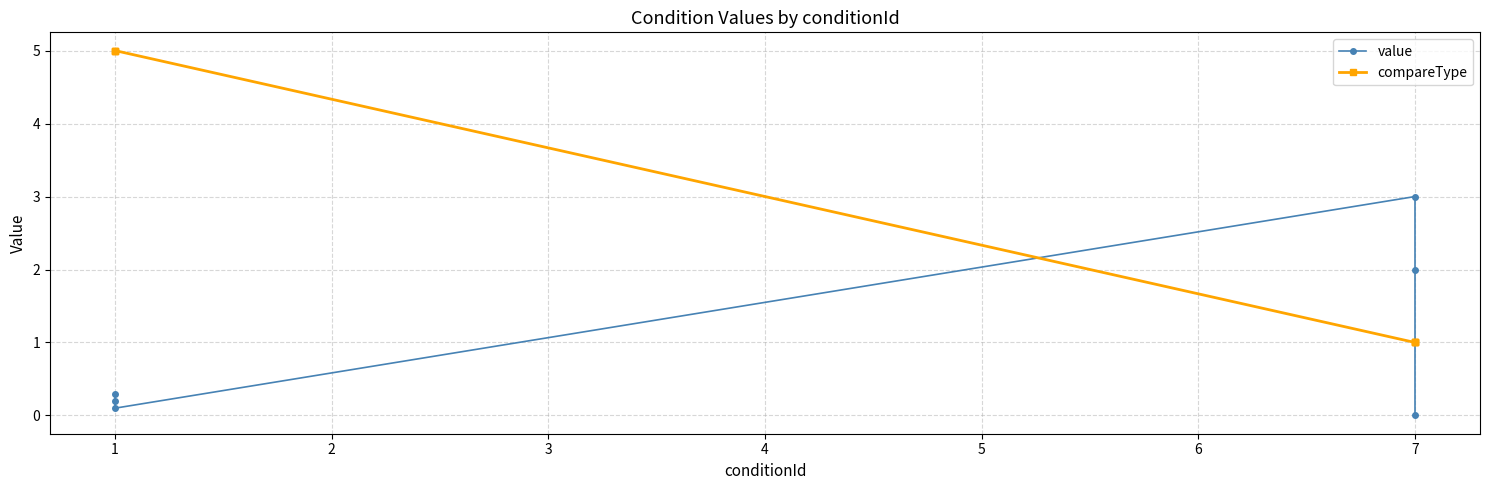

Which series has the widest spread of values?

compareType